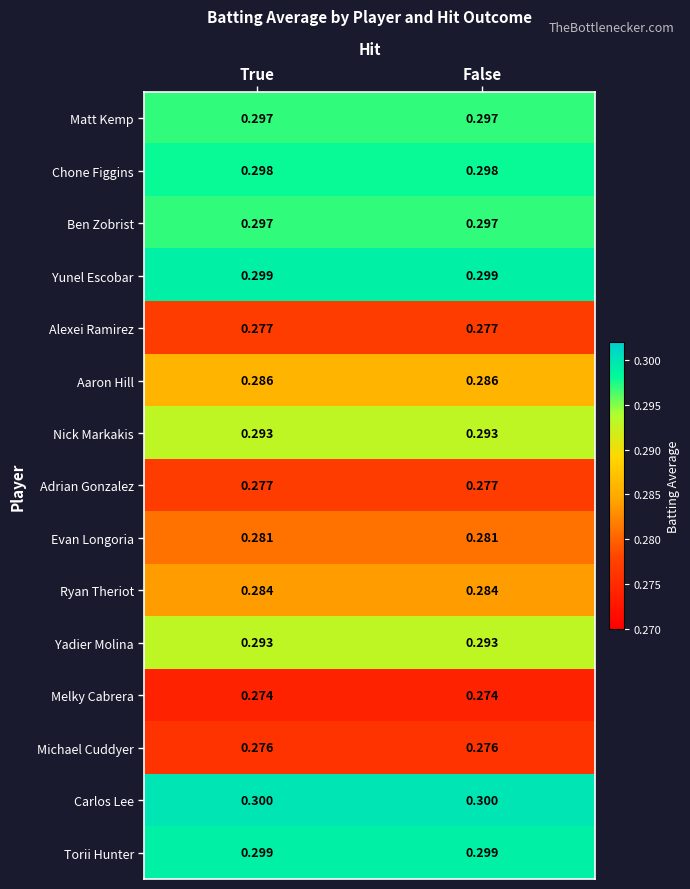

Which series has the largest total across all categories?

Carlos Lee